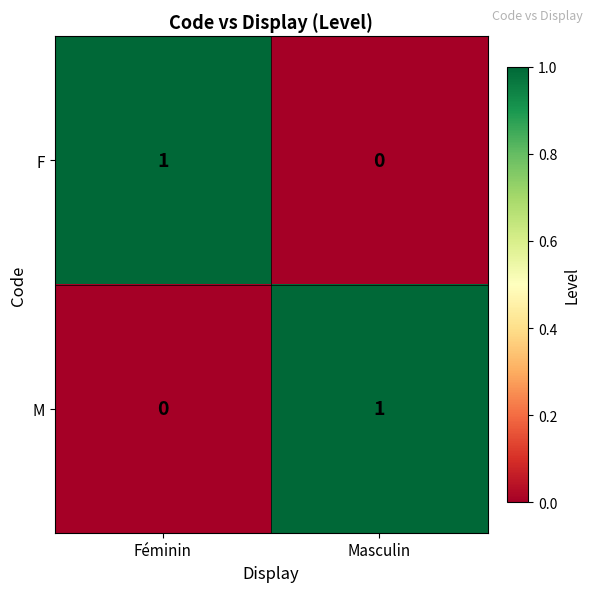

At Masculin, list the series in order from smallest to largest.

F, M